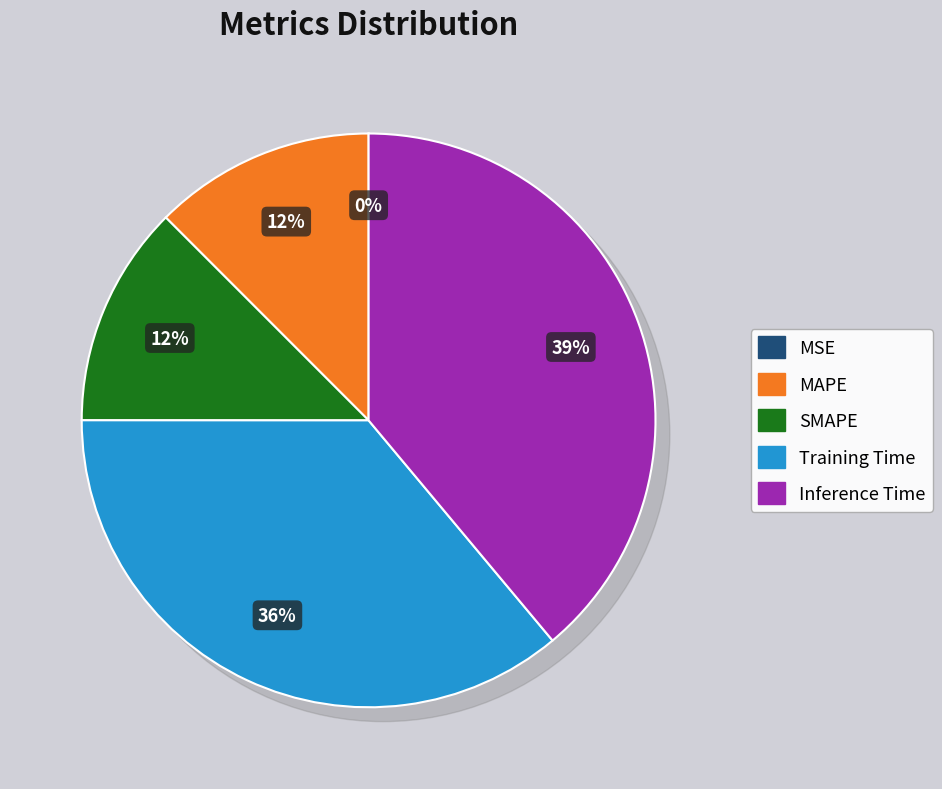

The Training Time slice represents 36% of the pie. True or false?

True